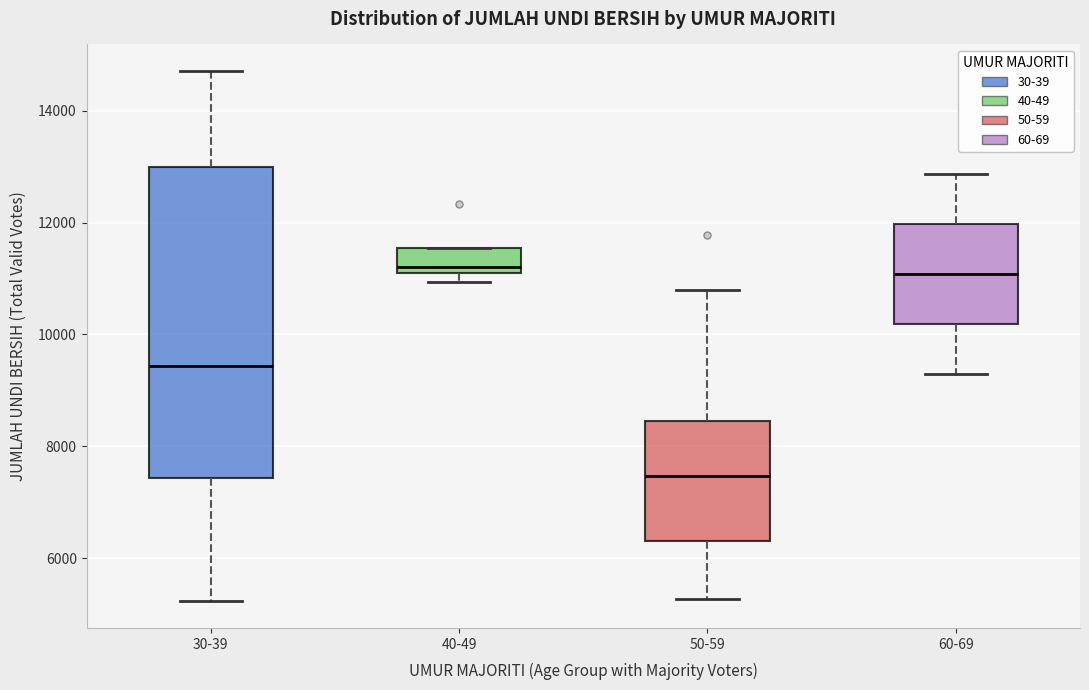

Where is the lower edge of the box for 30-39 on the y-axis? The values are not printed on the chart, so give them approximately, as read against the axis.

7400